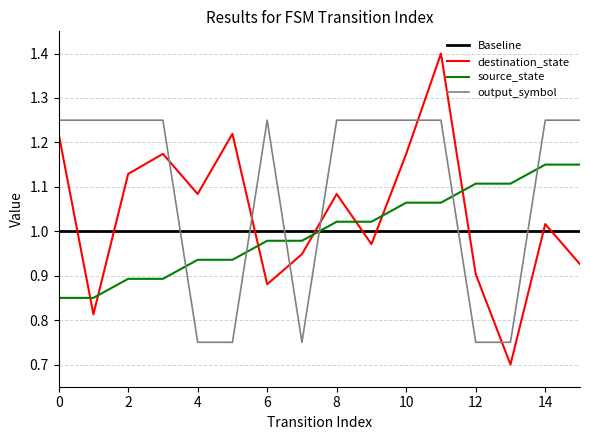

Rank the series by their maximum value, from lowest to highest.

Baseline, source_state, output_symbol, destination_state